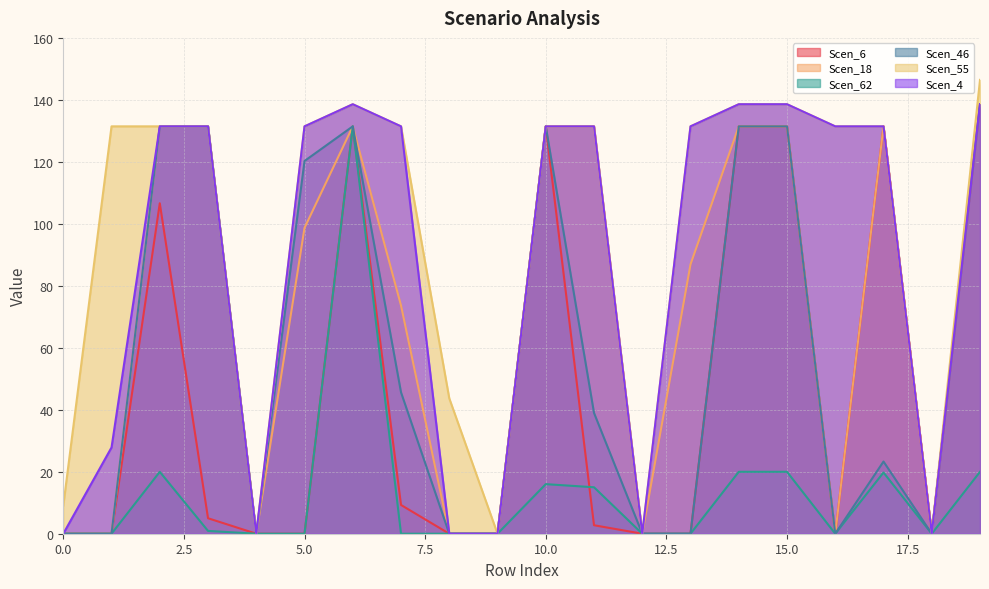

Count the number of categories in the chart.

20